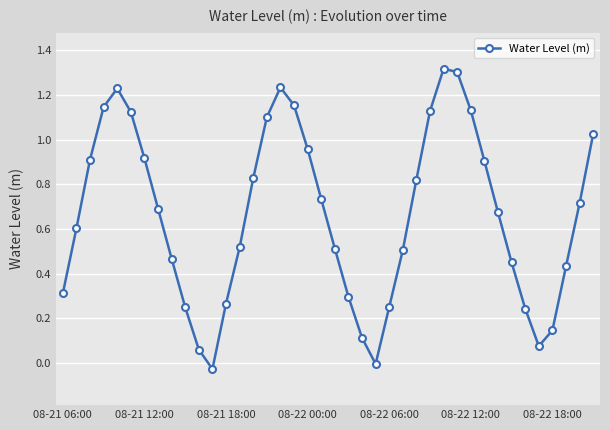

How many interior local peaks (higher than both neighbors) does the data have?

3